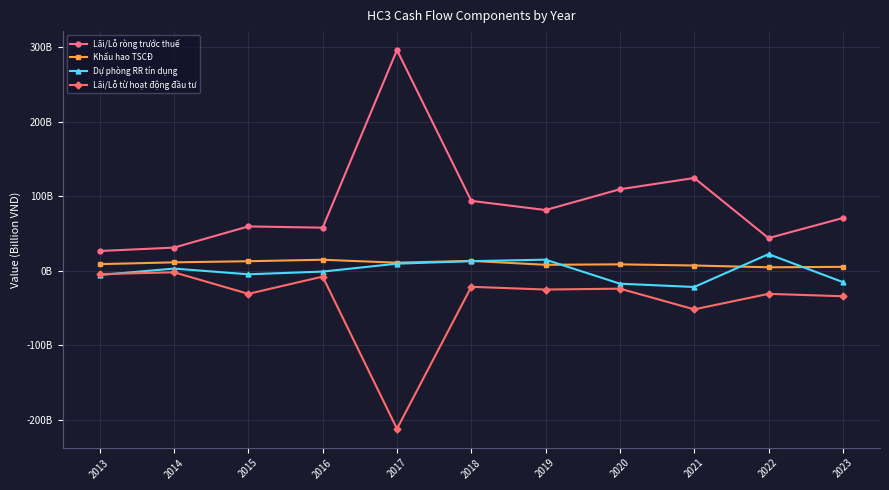

True or false: Khấu hao TSCĐ and Lãi/Lỗ ròng trước thuế intersect in this chart.

False